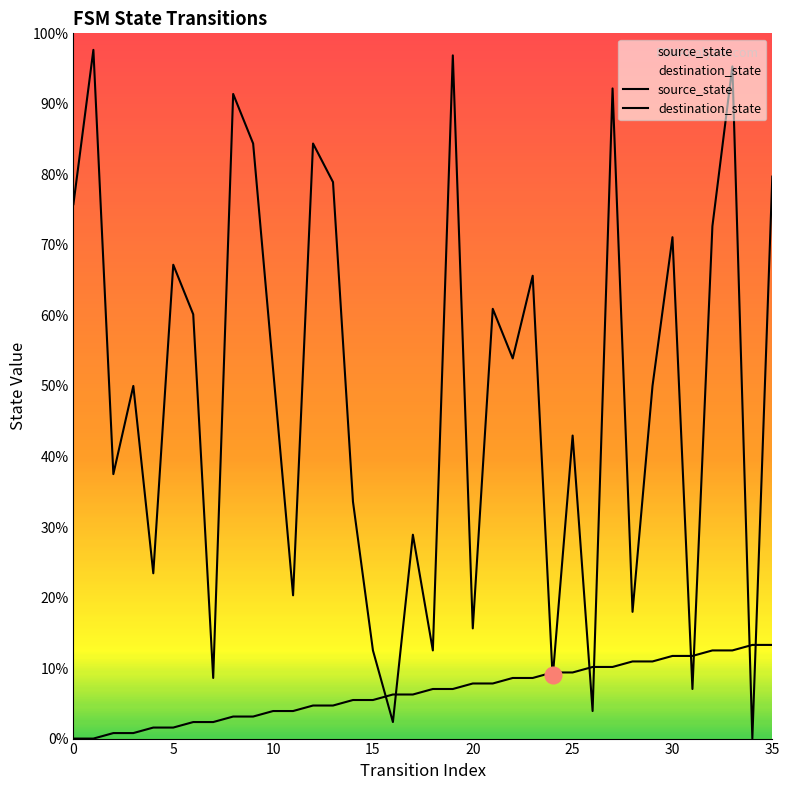

At 22, list the series in order from smallest to largest.

source_state, destination_state